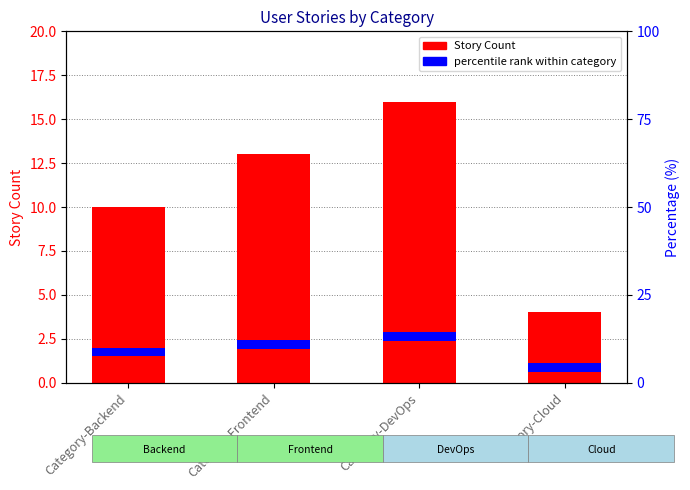

List the labels in order of value, smallest first.

Category-Cloud, Category-Backend, Category-Frontend, Category-DevOps